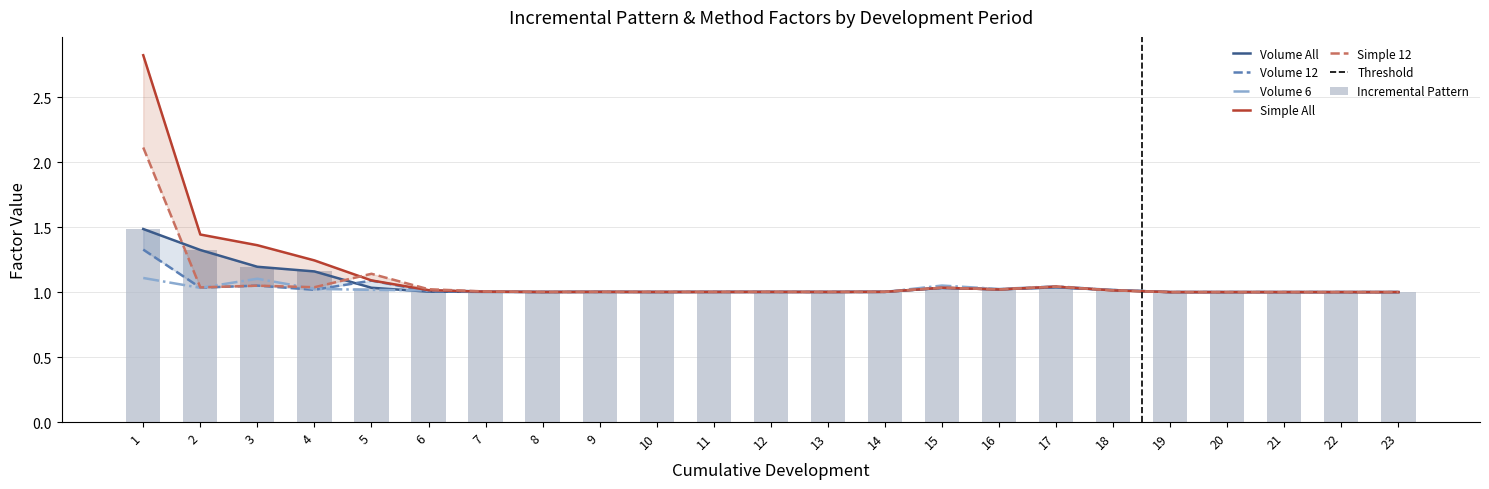

How many values in the Simple All series exceed 1?

18